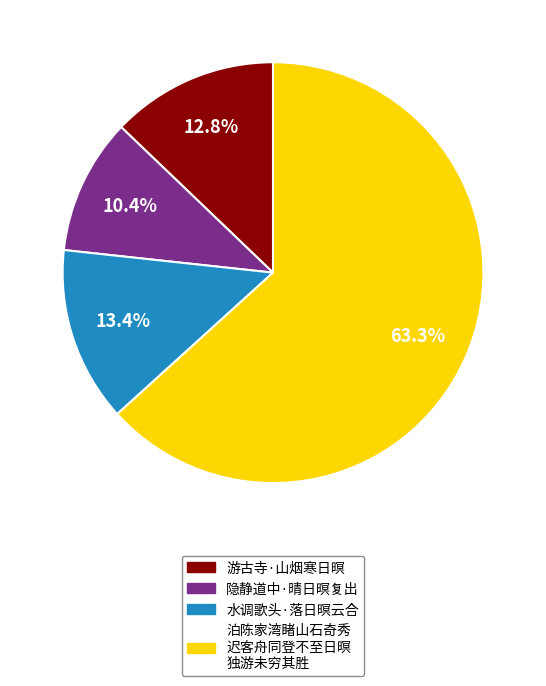

Count the number of slices in the pie.

4